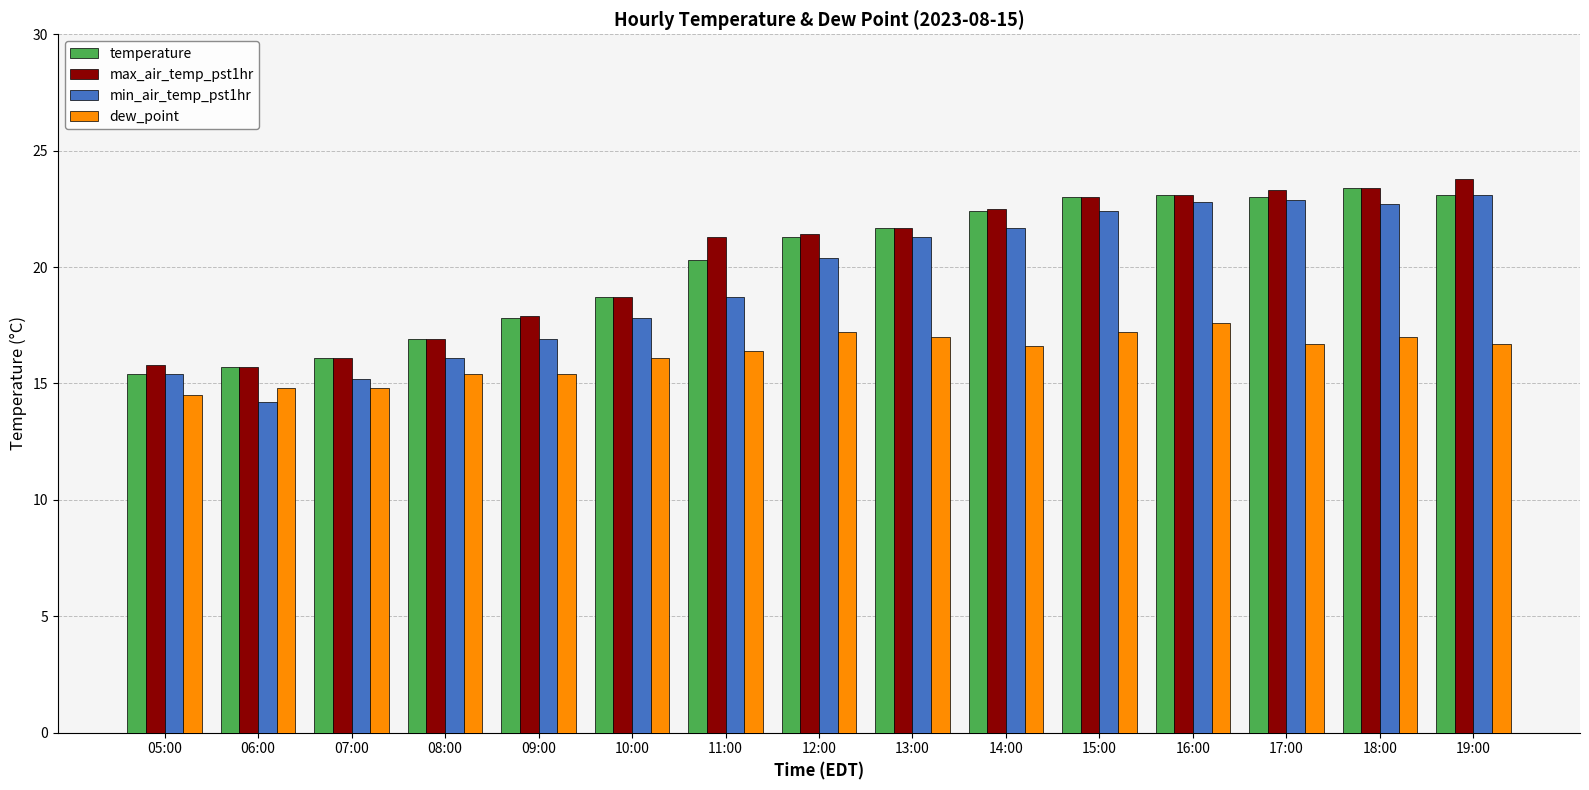

What is the total value across all series at 07:00?

62.2